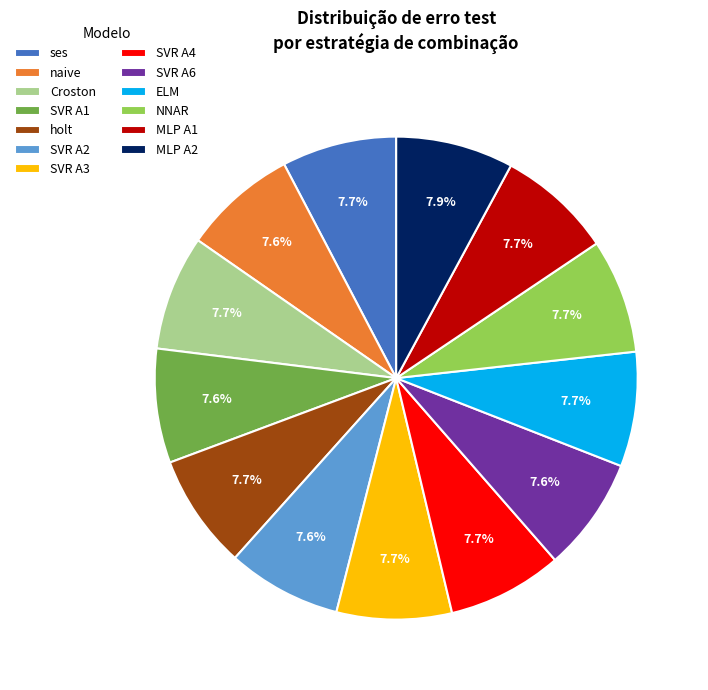

To the nearest percent, what is the average slice percentage?

8%